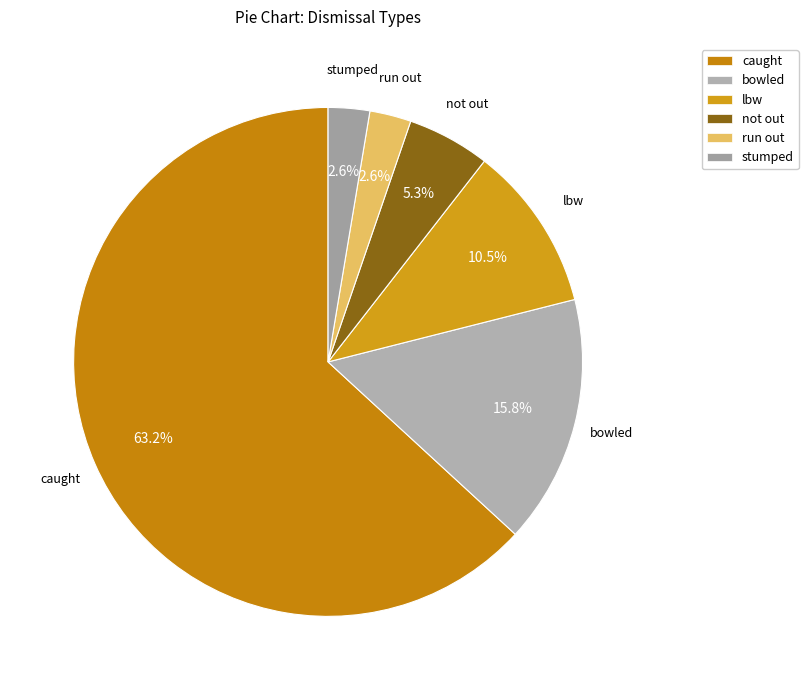

What percentage do bowled and stumped together represent?

18.4%